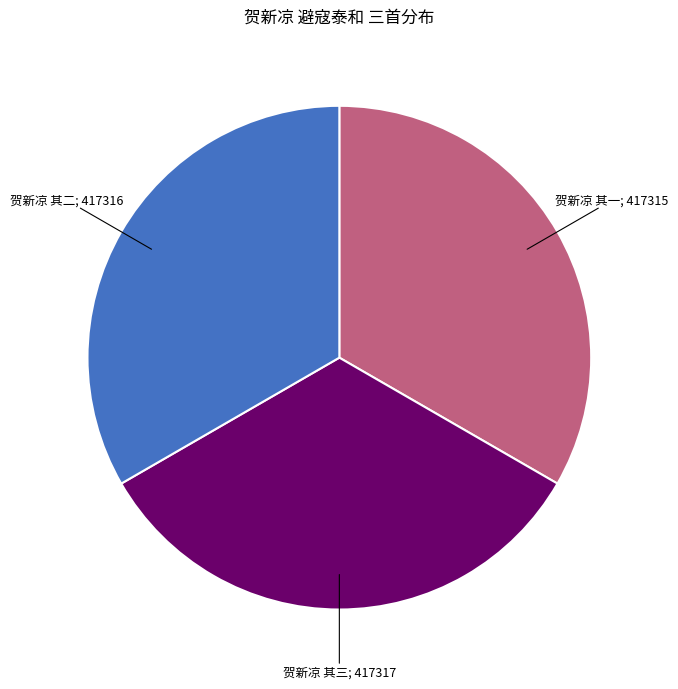

Does any single category account for the majority?

No